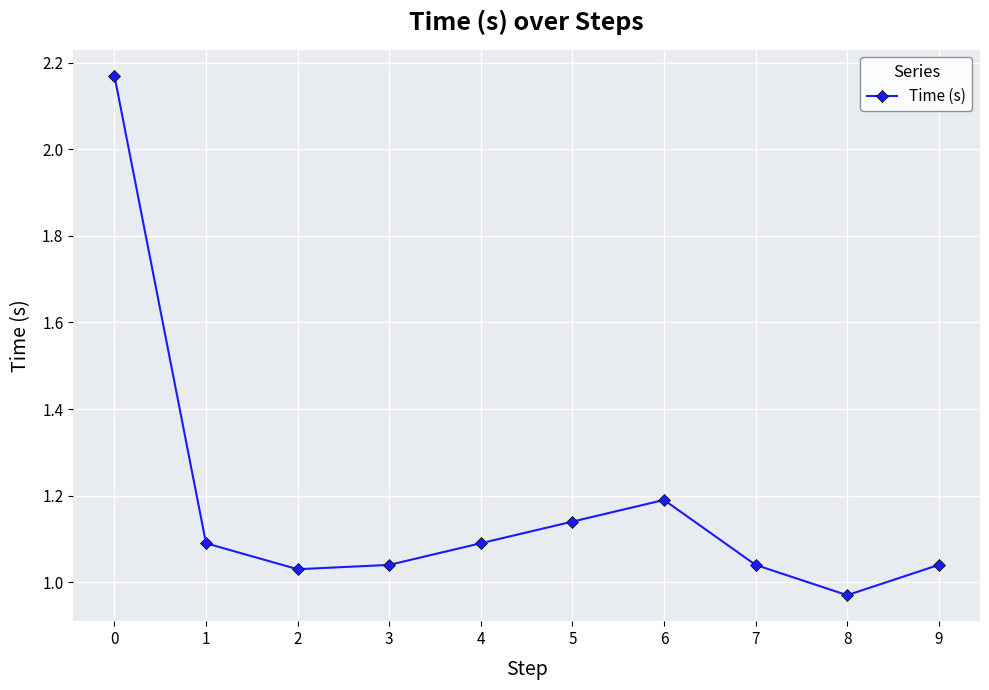

Which label corresponds to the smallest value in the chart?

8